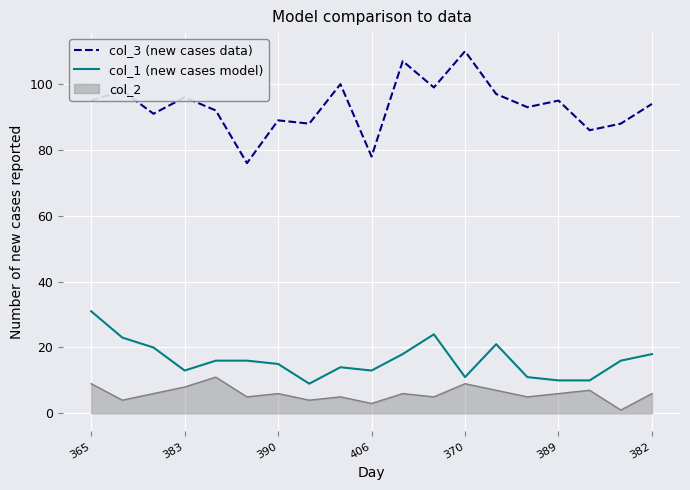

Which series has the largest total across all categories?

col_3 (new cases data)